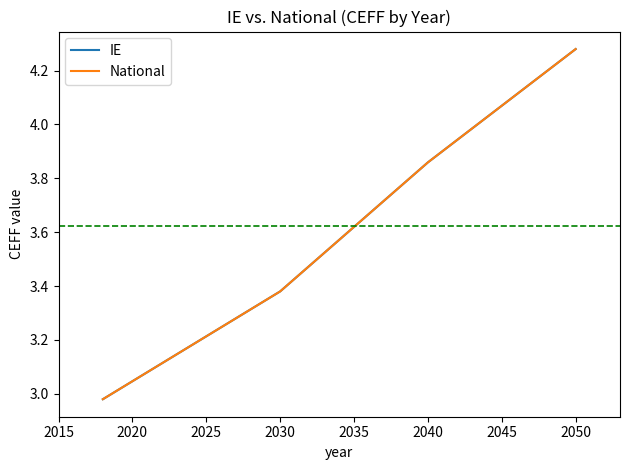

Reading left to right, transcribe all the data shown in this chart.

IE: 3.0	3.4	3.9	4.3
National: 3.0	3.4	3.9	4.3